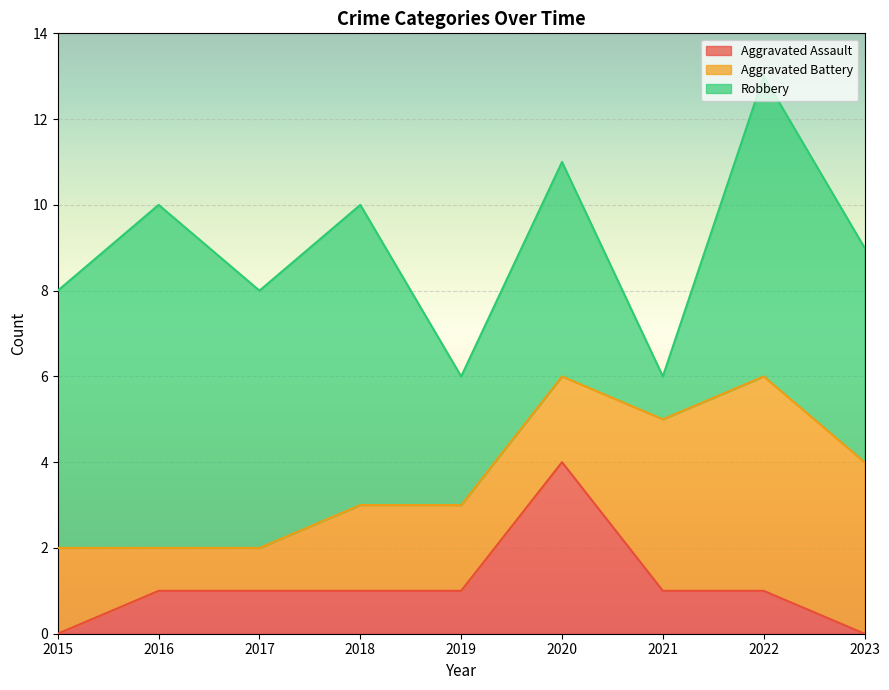

Rank the series at 2020 from highest to lowest value.

Robbery, Aggravated Assault, Aggravated Battery